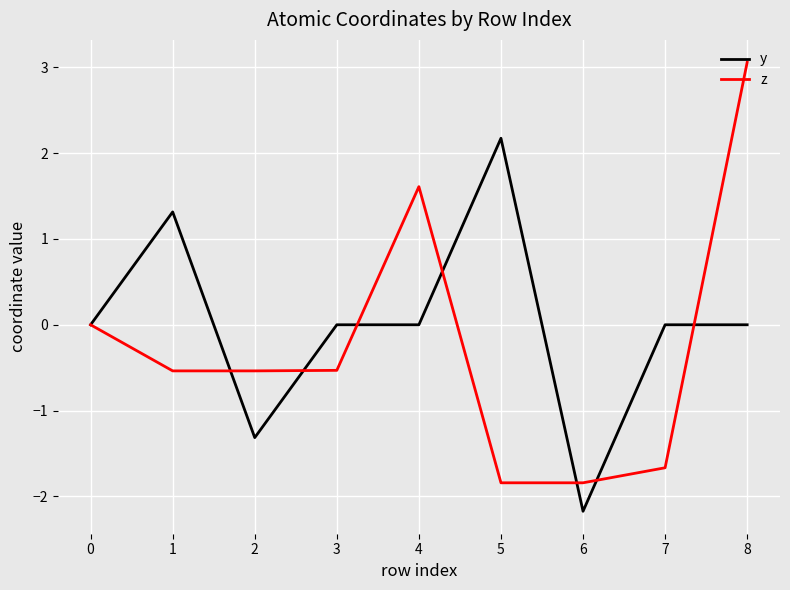

What is the spread (max minus min) of values at 6?

0.3